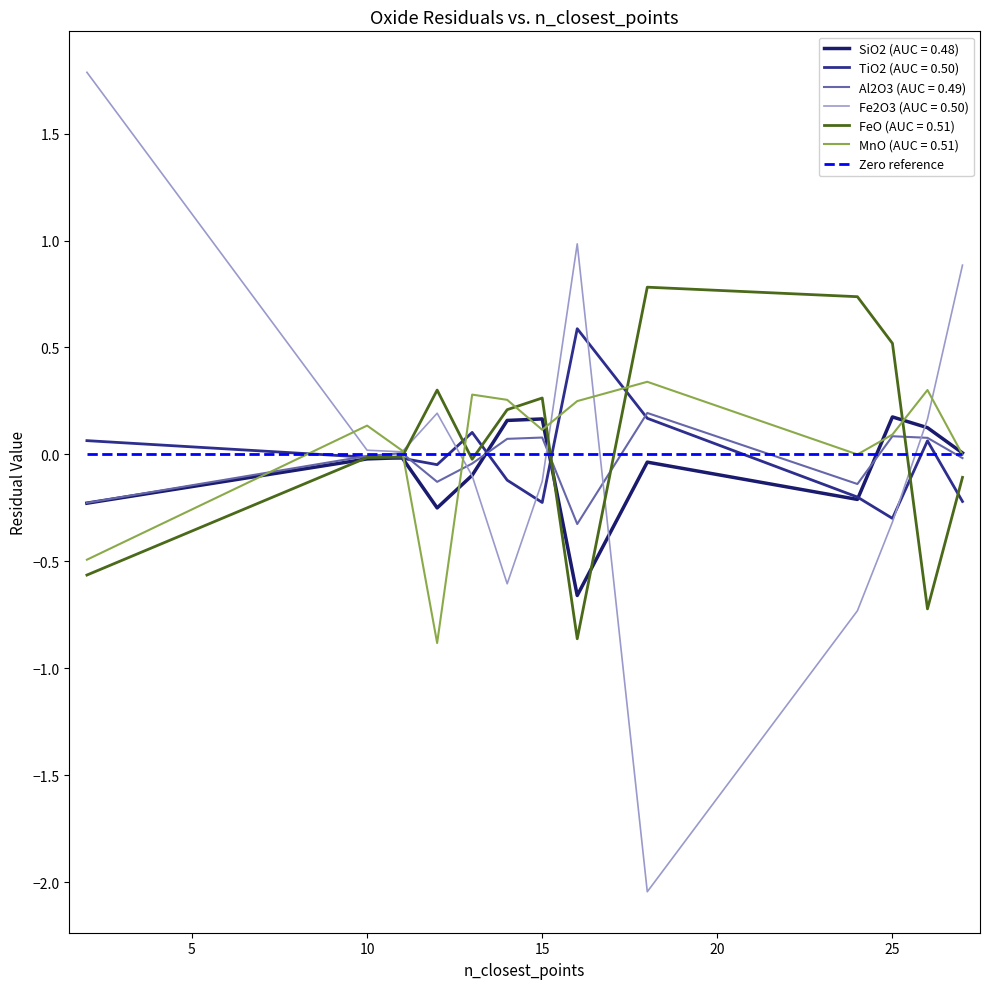

What is the maximum value shown in the chart?

1.8